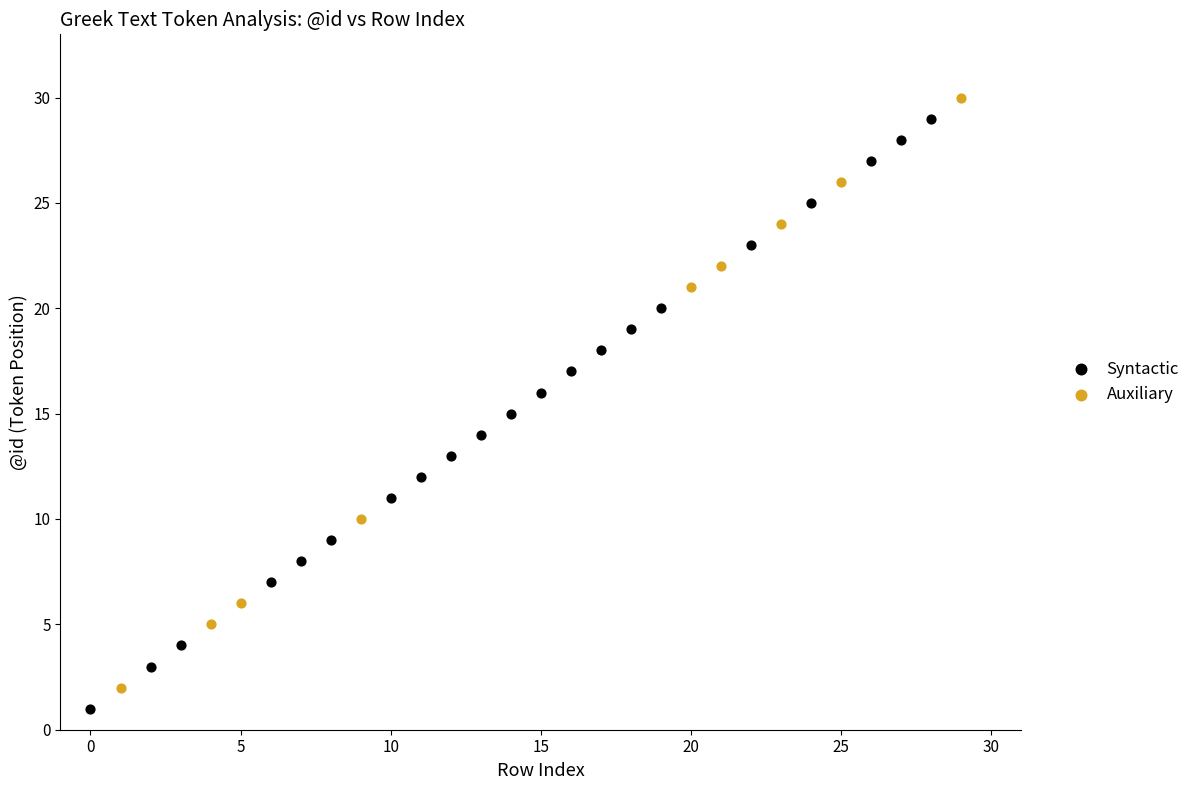

What are all the series names shown in the legend?

Syntactic, Auxiliary